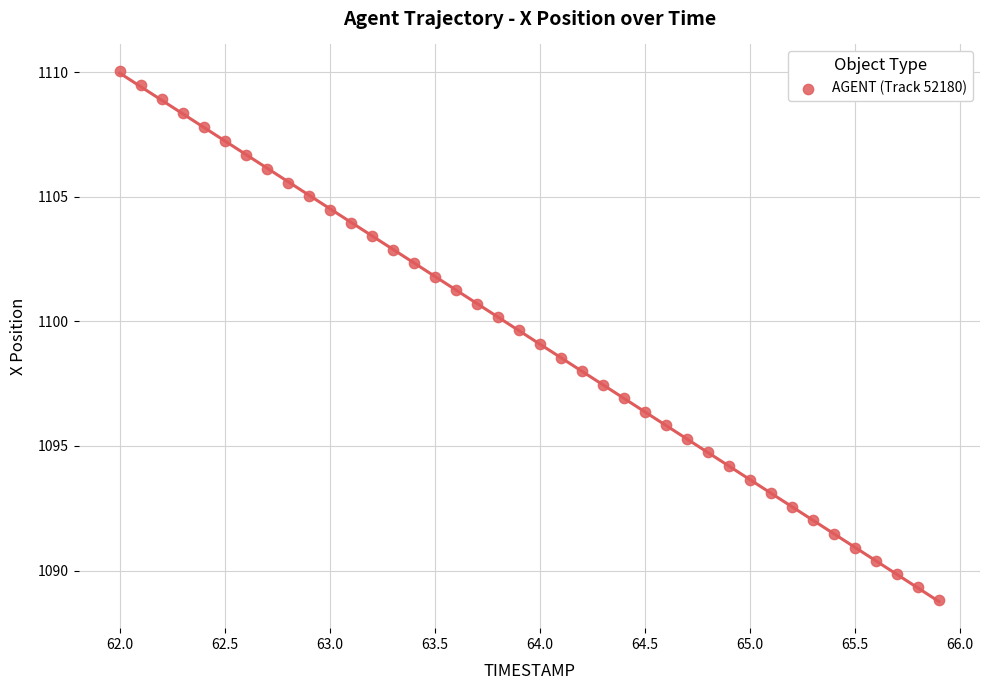

What is the range of X values (max minus min)?

3.9